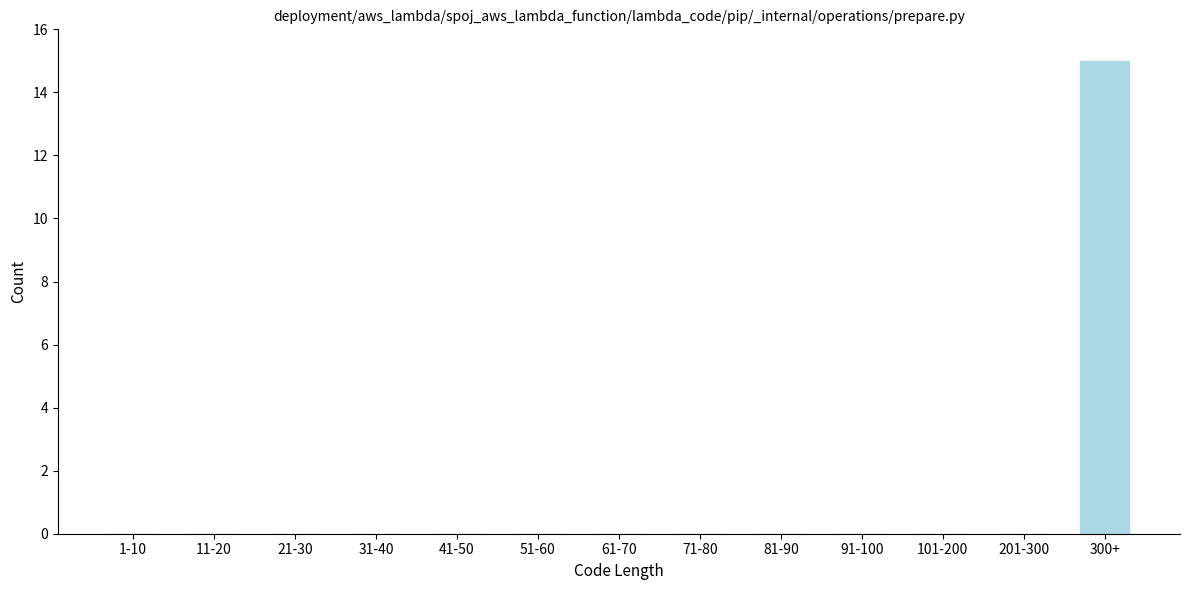

Reading left to right, transcribe all the data shown in this chart.

1-10=0	11-20=0	21-30=0	31-40=0	41-50=0	51-60=0	61-70=0	71-80=0	81-90=0	91-100=0	101-200=0	201-300=0	300+=15